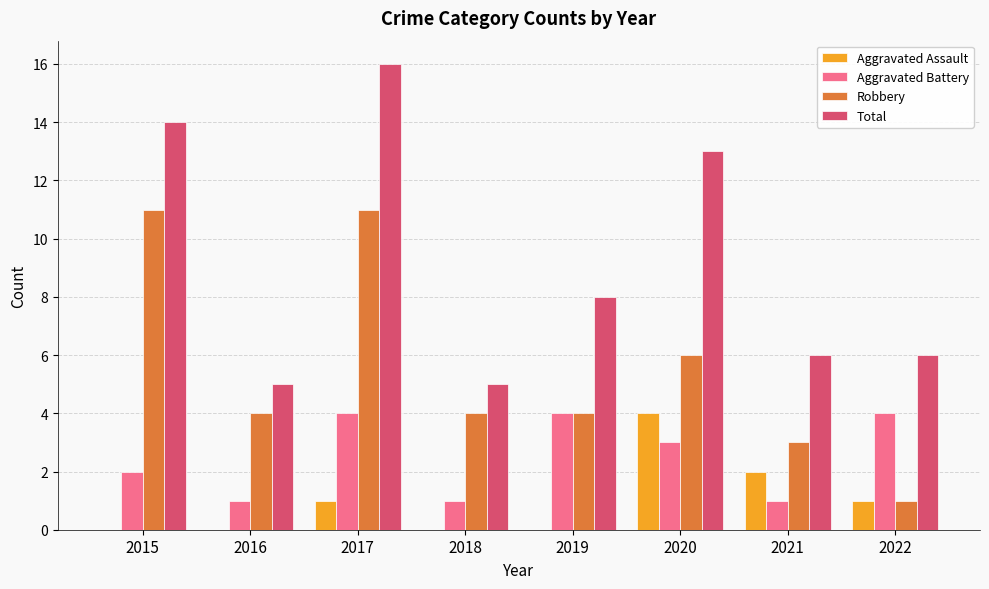

Read the Total value at 2021, to the nearest 5.

5